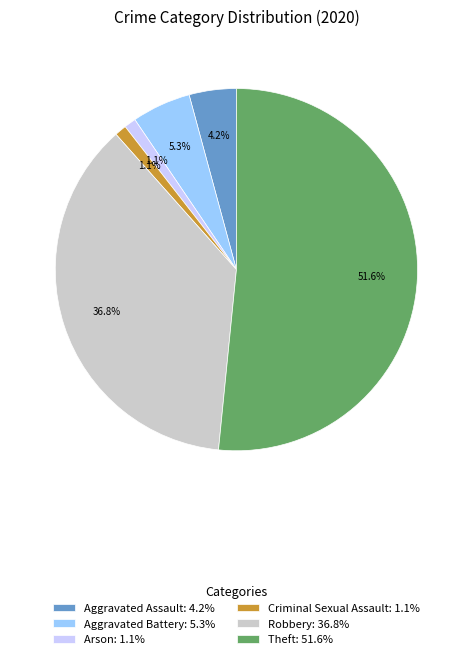

Do Aggravated Battery: 5.3% and Robbery: 36.8% together represent more than half of the pie?

No